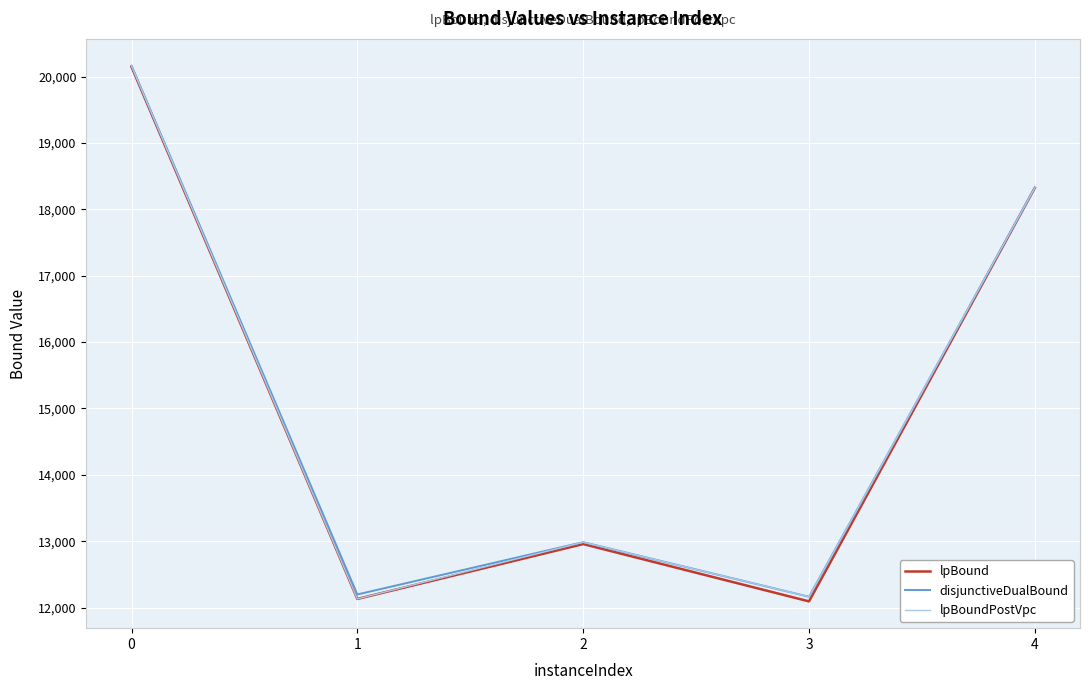

Where is the first local maximum for lpBound?

2